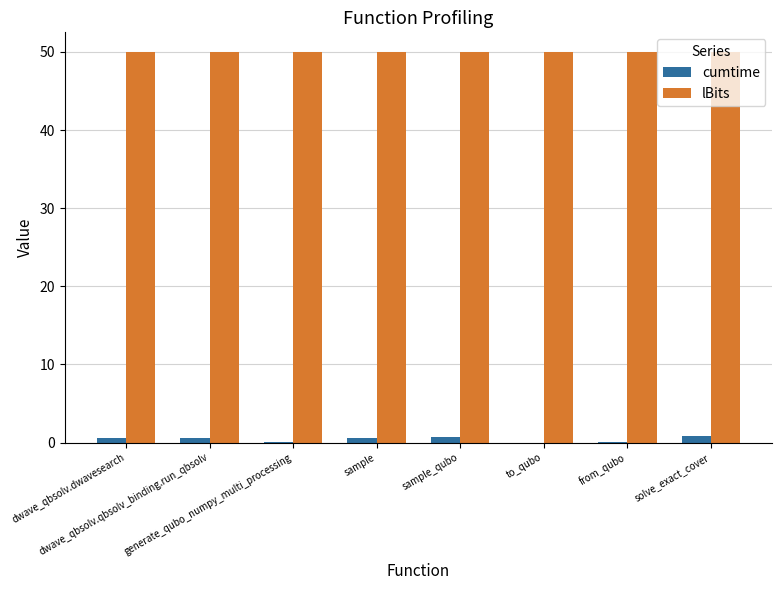

Which series has the largest total across all categories?

lBits